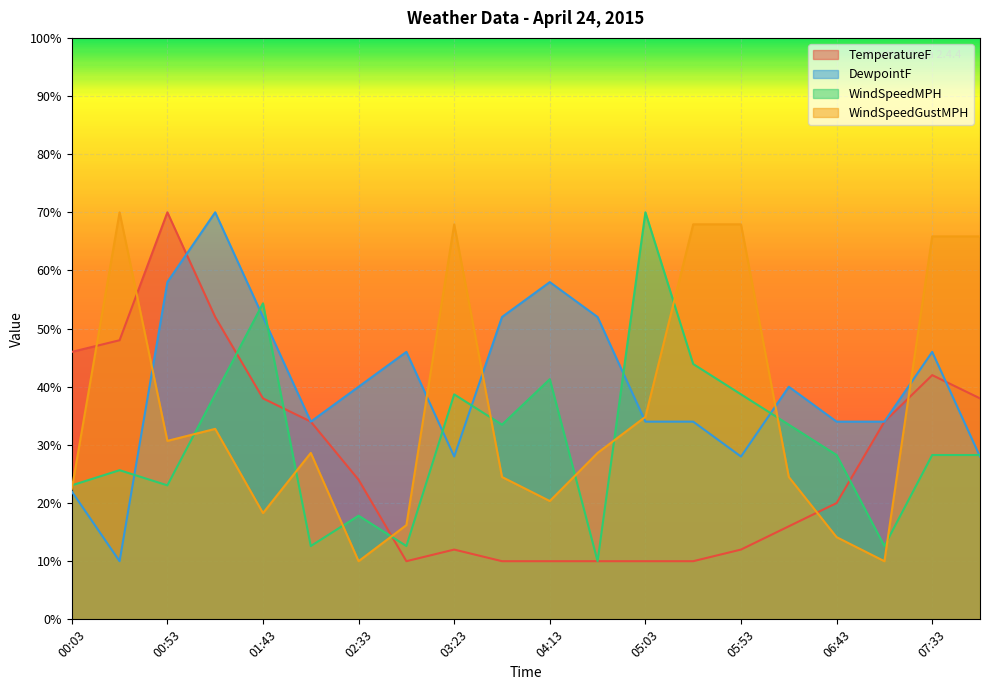

What is the highest value of the WindSpeedGustMPH series?

70.0